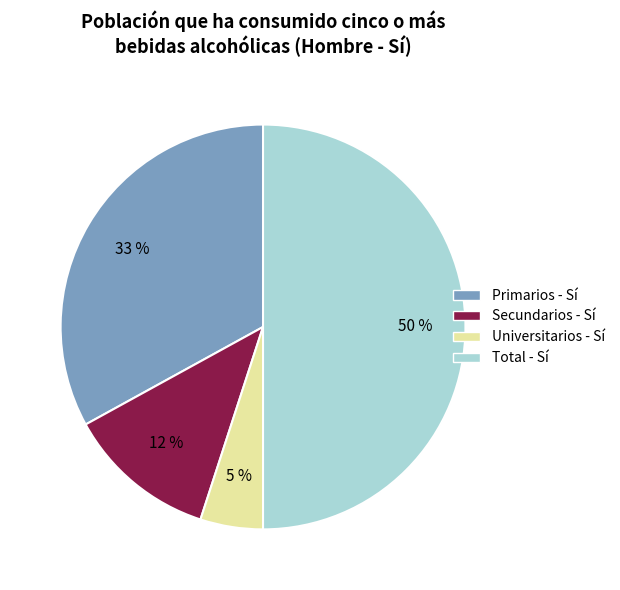

What percentage is the Total slice, to the nearest percent?

50%